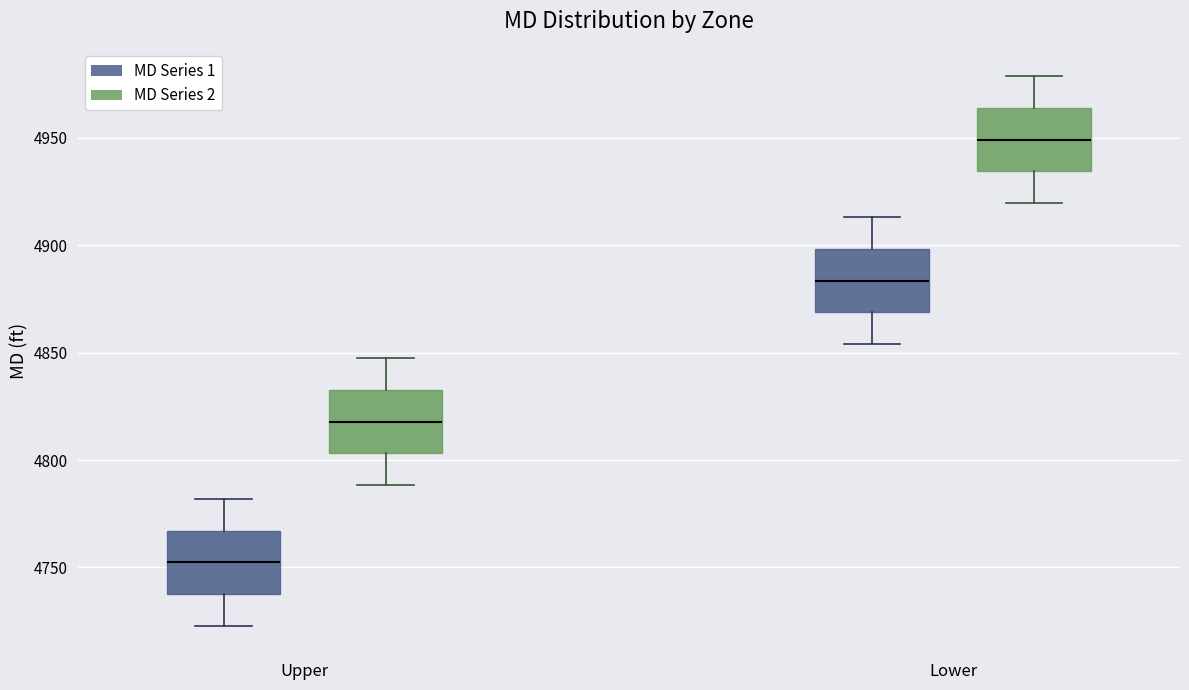

Which box's median line is the lowest?

Upper (MD Series 1)